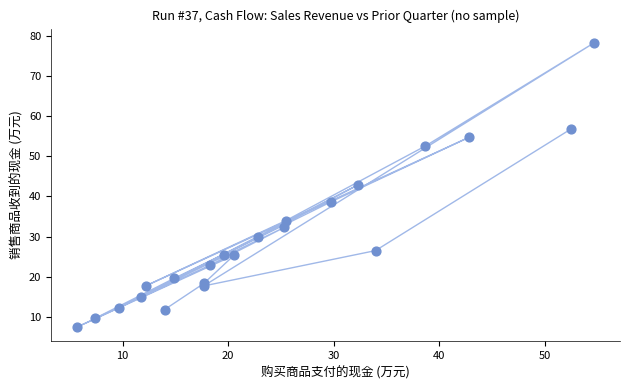

What Y value in the scatter plot is closest to 42?

42.8